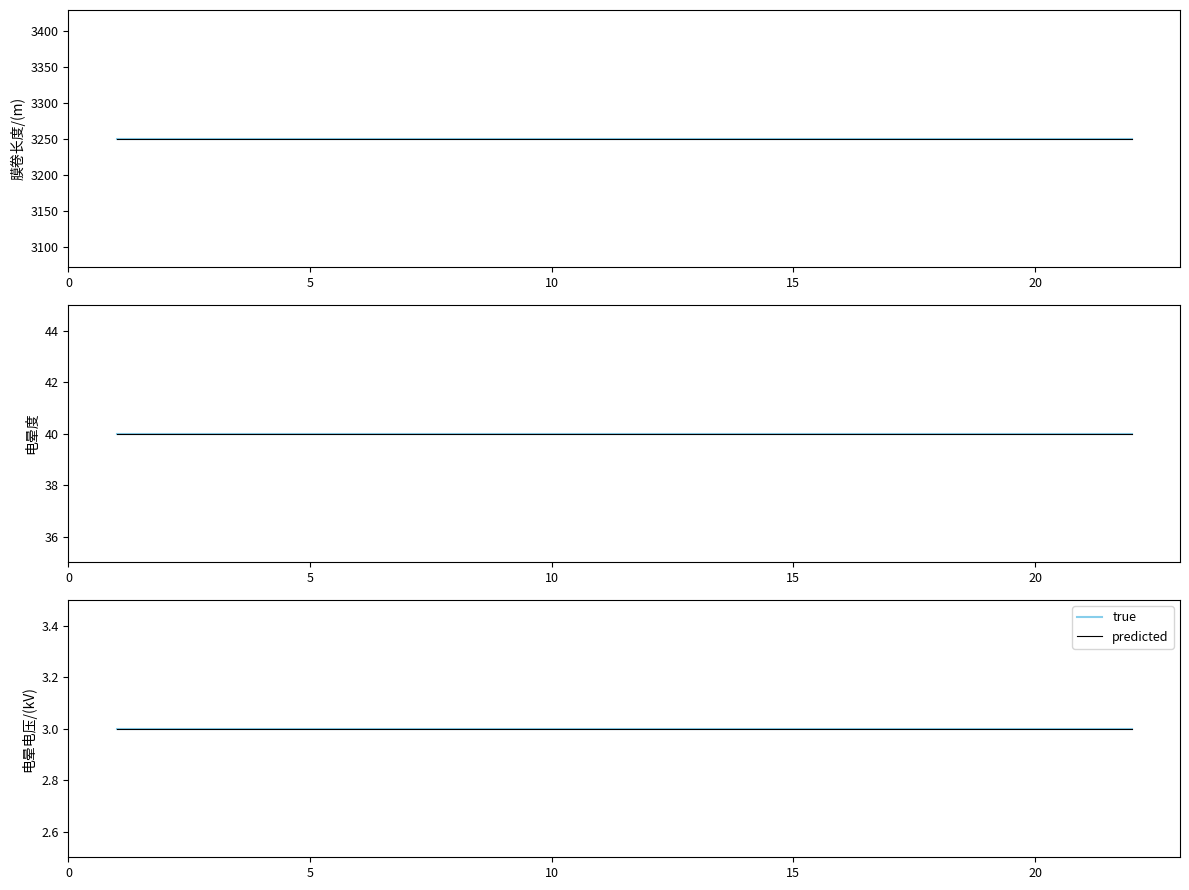

Between 13 and 18, which is larger?

13